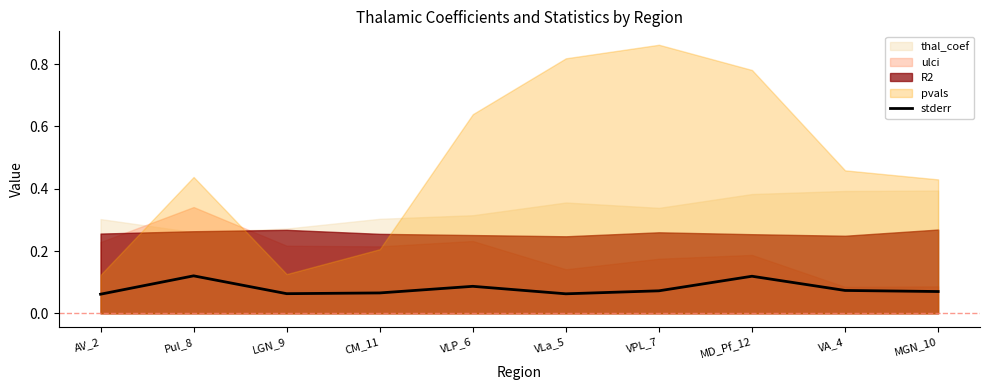

The chart shows a value of 0.1 at VPL_7. True or false?

True